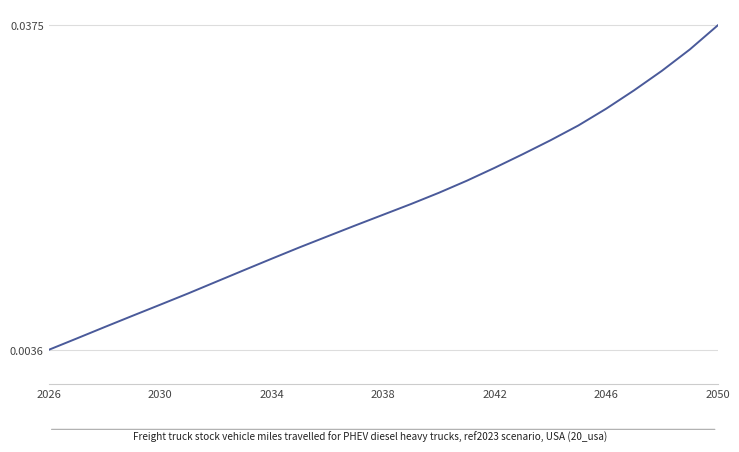

Where is the data nearest to the value 0?

2026